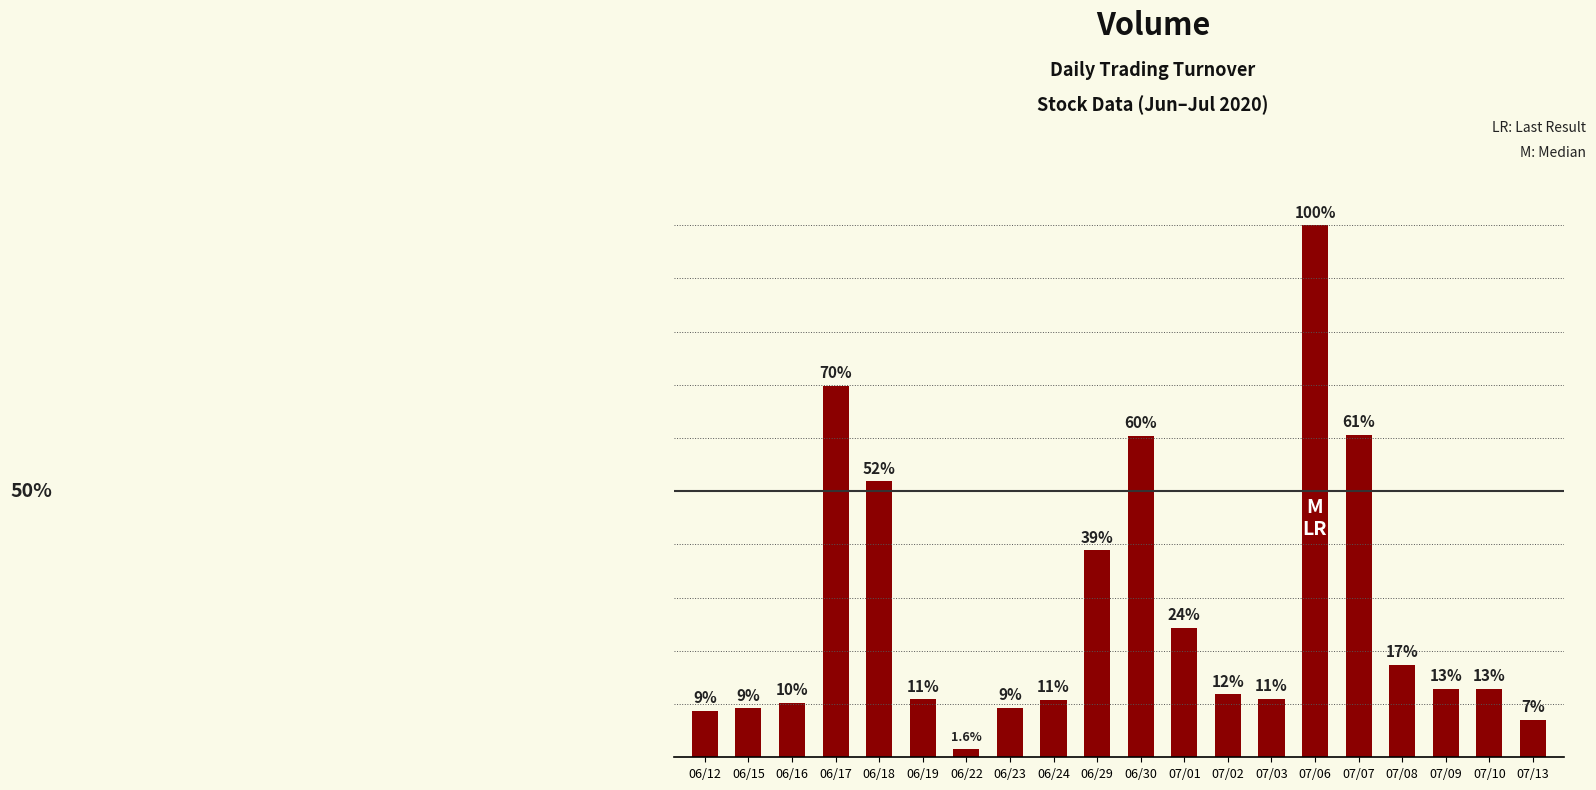

What is the minimum value shown in the chart?

9380